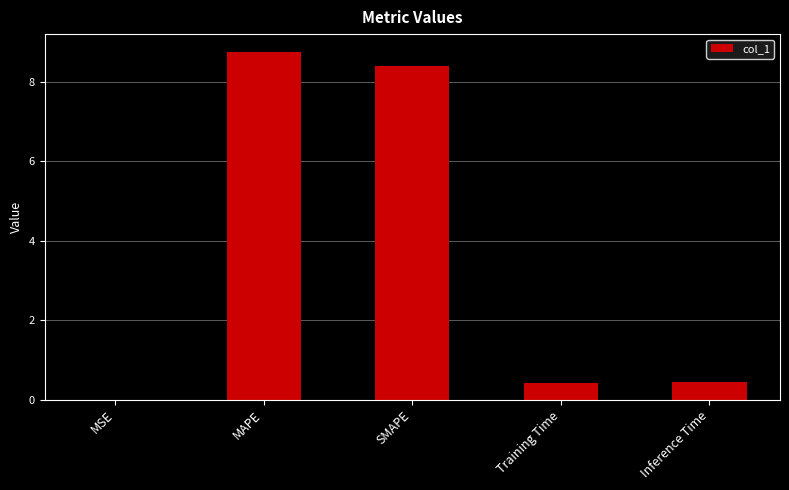

What is the change in value from MAPE to SMAPE?

-0.4